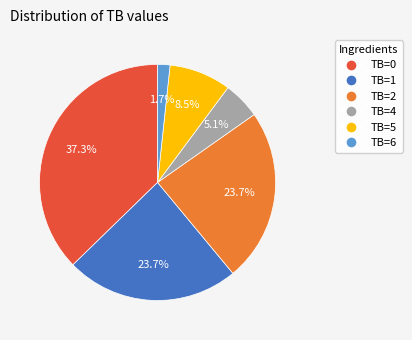

Does TB=1 represent more than half of the total?

No